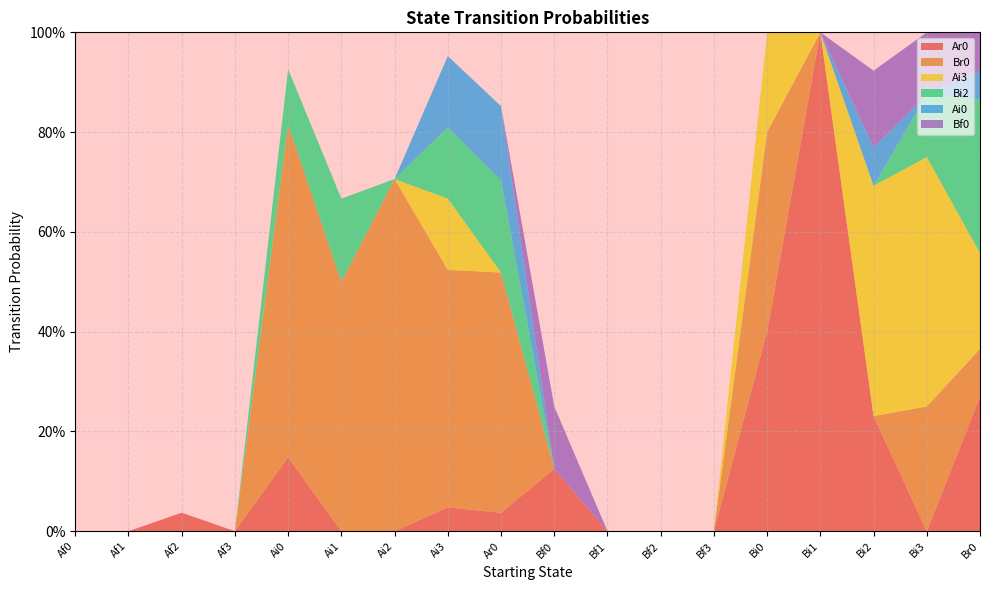

Reading right to left, extract all data points from this chart.

Ar0: 0.3	0.0	0.2	1.0	0.4	0.0	0.0	0.0	0.1	0.0	0.0	0.0	0.0	0.1	0.0	0.0	0.0	0.0
Br0: 0.1	0.2	0.0	0.0	0.4	0.0	0.0	0.0	0.0	0.5	0.5	0.7	0.5	0.7	0.0	0.0	0.0	0.0
Ai3: 0.2	0.5	0.5	0.0	0.2	0.0	0.0	0.0	0.0	0.0	0.1	0.0	0.0	0.0	0.0	0.0	0.0	0.0
Bi2: 0.3	0.1	0.0	0.0	0.0	0.0	0.0	0.0	0.0	0.2	0.1	0.0	0.2	0.1	0.0	0.0	0.0	0.0
Ai0: 0.1	0.0	0.1	0.0	0.0	0.0	0.0	0.0	0.0	0.1	0.1	0.0	0.0	0.0	0.0	0.0	0.0	0.0
Bf0: 0.1	0.1	0.2	0.0	0.0	0.0	0.0	0.0	0.1	0.0	0.0	0.0	0.0	0.0	0.0	0.0	0.0	0.0